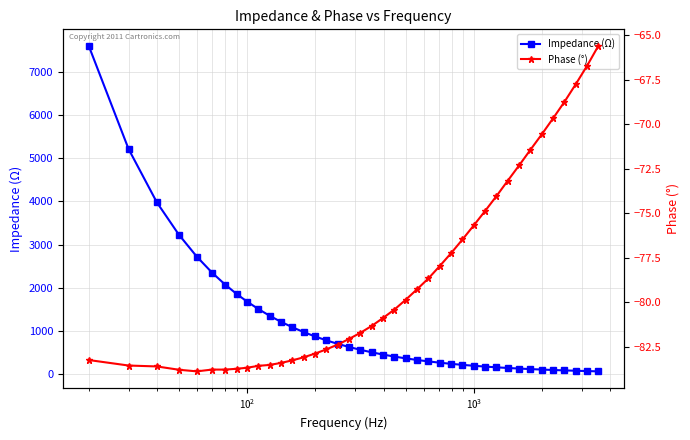

True or false: Phase (°) and Impedance (Ω) intersect in this chart.

False